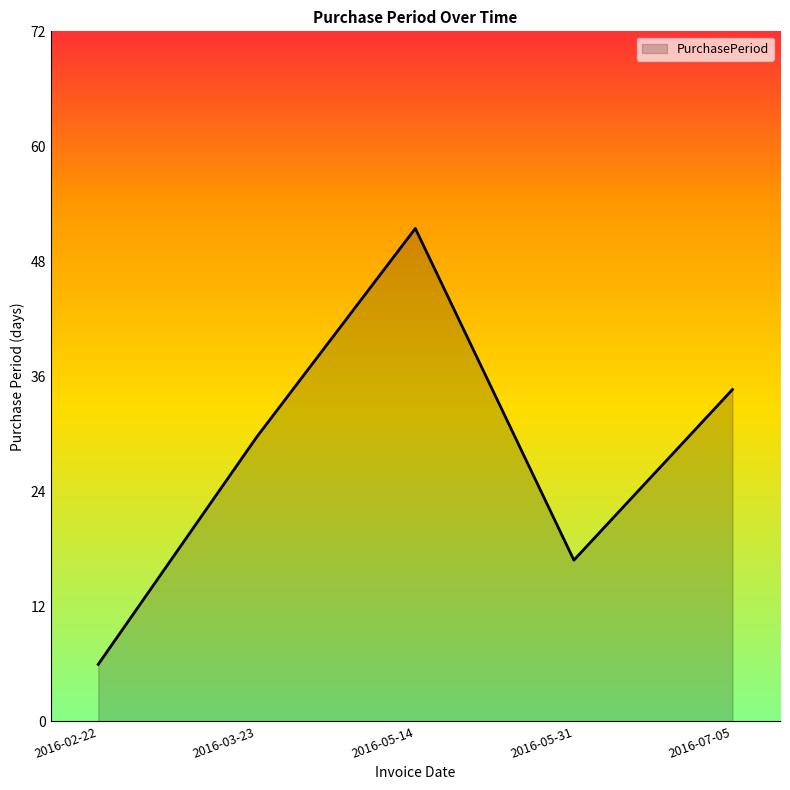

True or false: the data shows 17 at 2016-03-23.

False